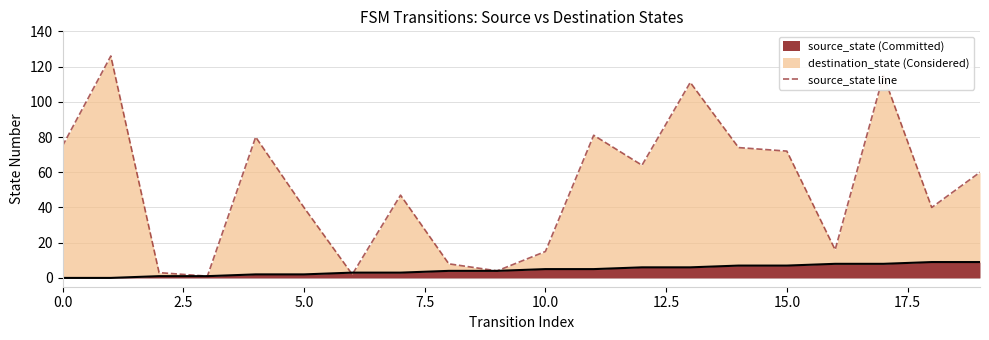

What is the difference between the second highest and minimum values?

9